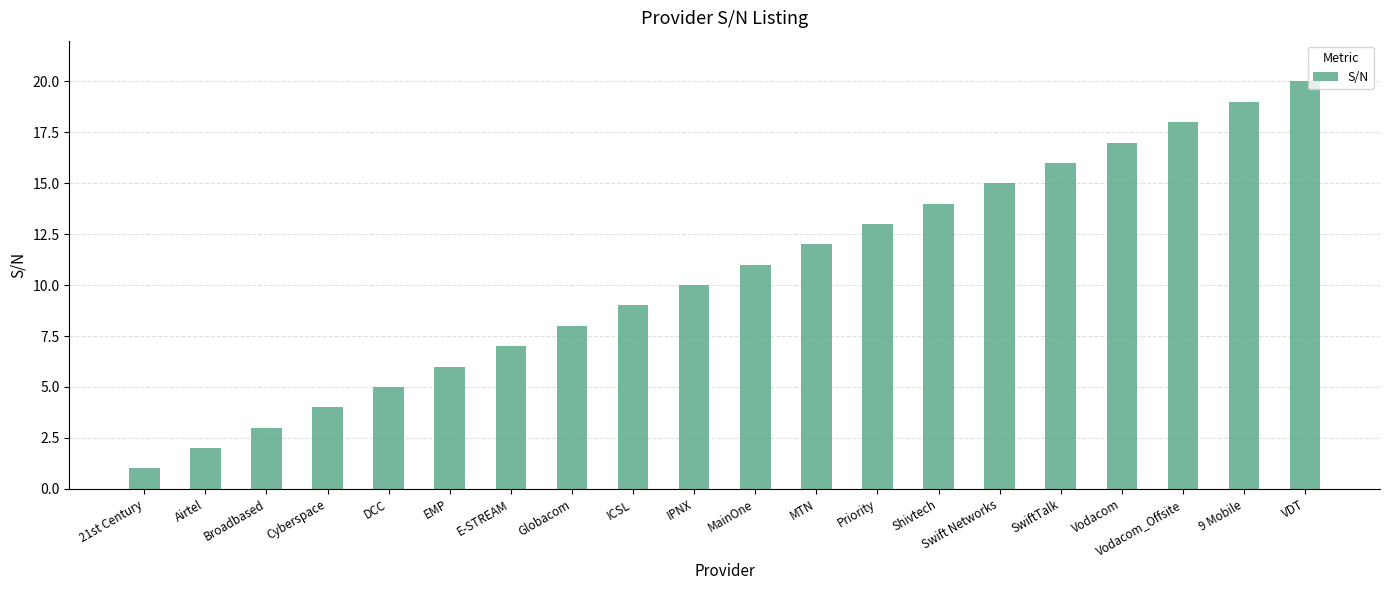

Count the number of data series in this chart.

1